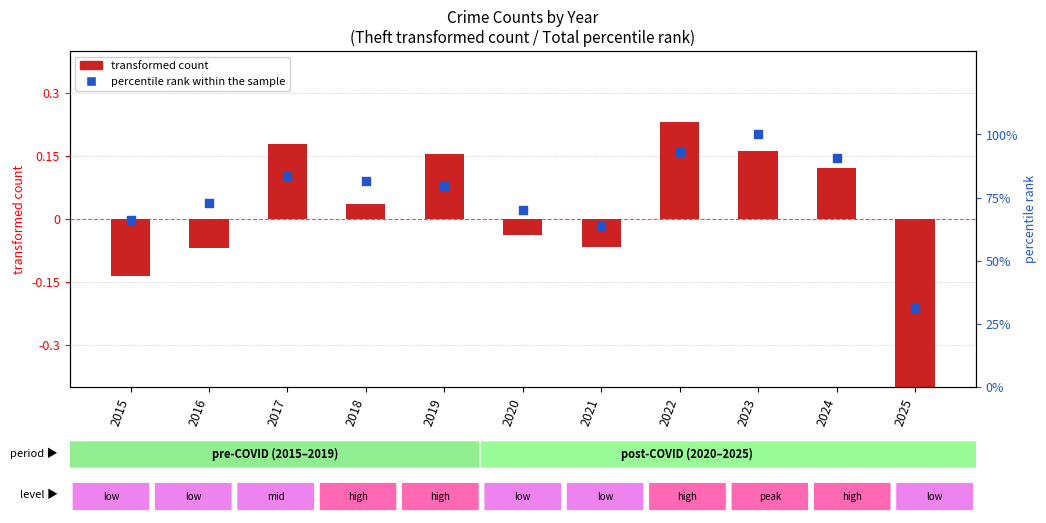

At which category is the sum across all series the highest?

2023